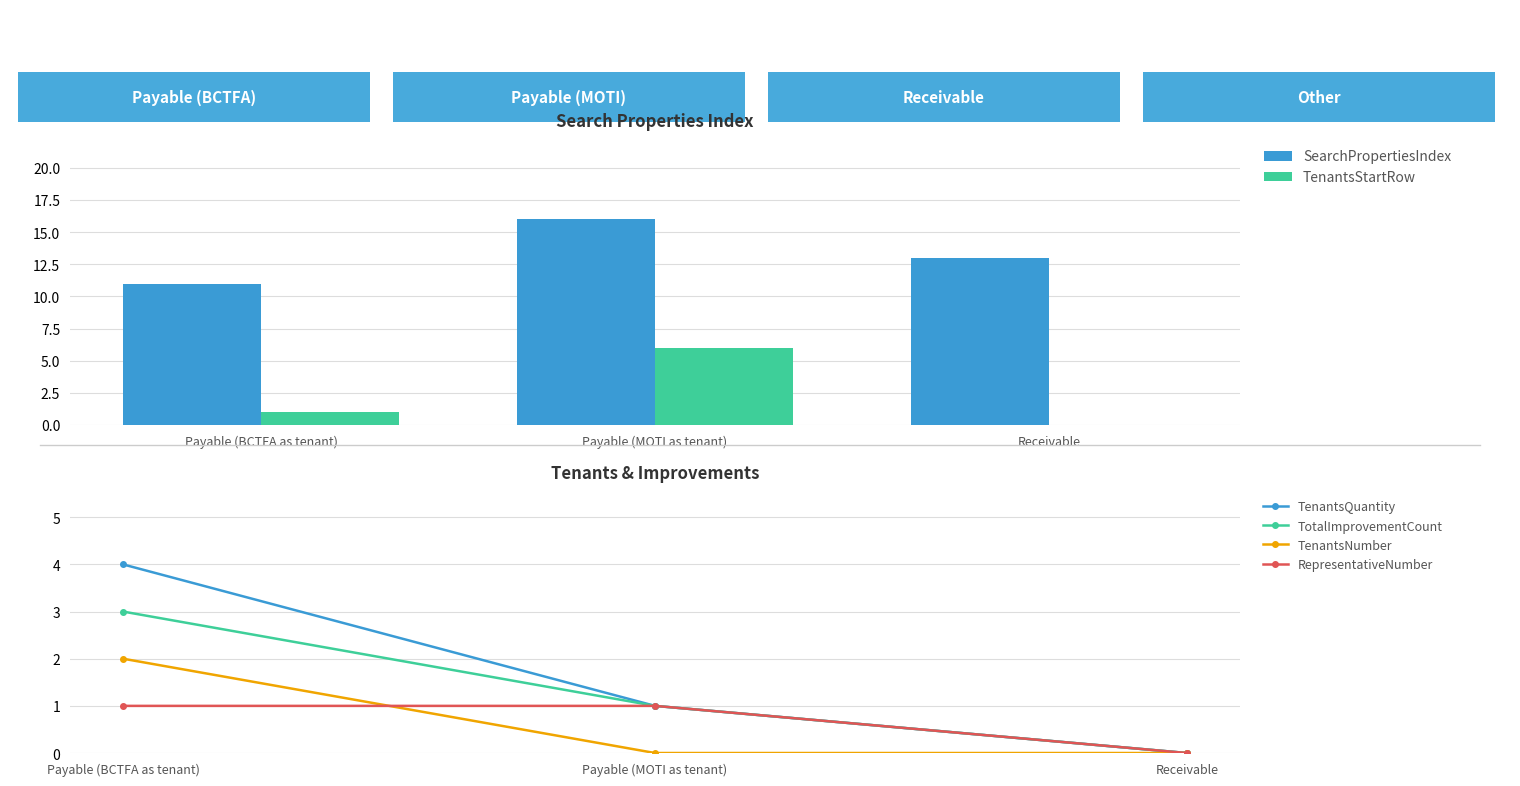

What are all the series names shown in the legend?

SearchPropertiesIndex, TenantsStartRow, TenantsQuantity, TotalImprovementCount, TenantsNumber, RepresentativeNumber